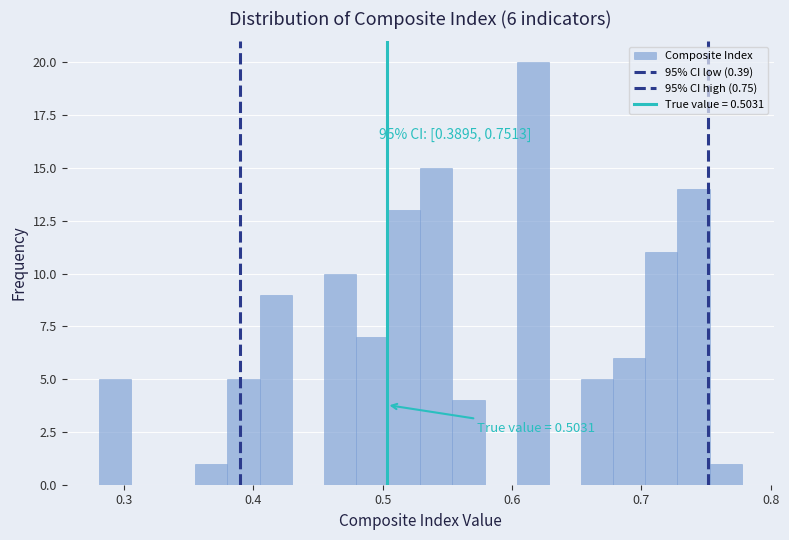

Around what value on the x-axis is the tallest bar? Give the approximate position of its centre, as read against the axis.

0.62